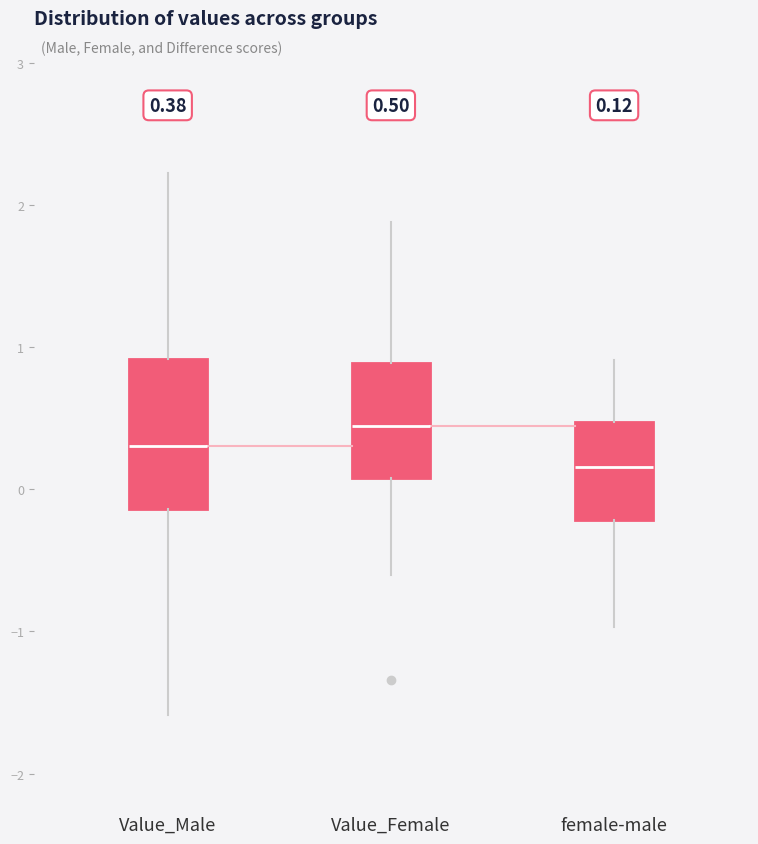

Which box is the tallest, from its lower edge to its upper edge?

Value_Male